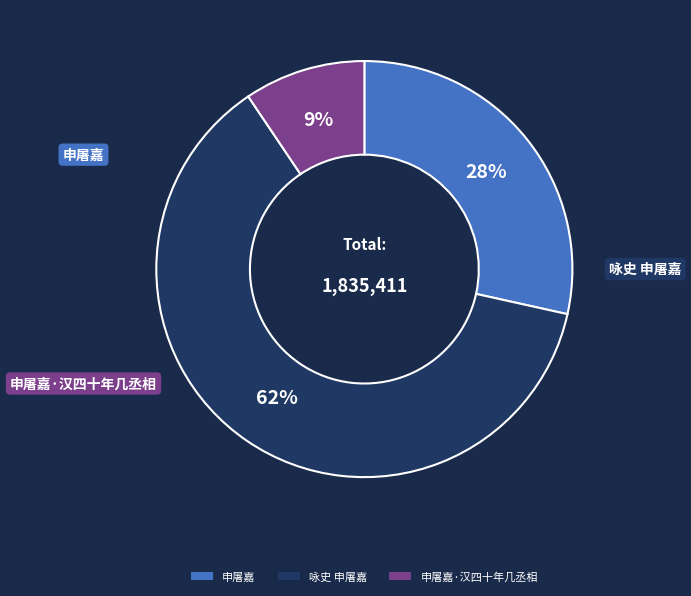

Does 申屠嘉·汉四十年几丞相 account for over 50% of the chart?

No